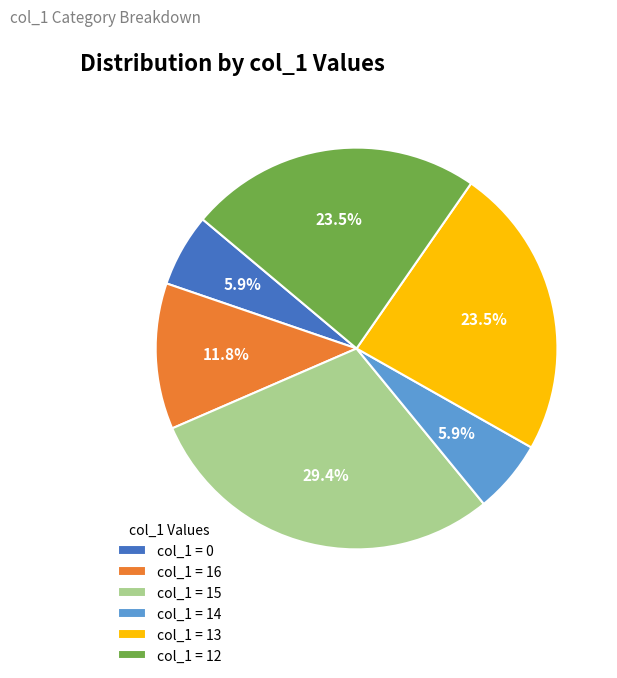

Count the number of slices in the pie.

6